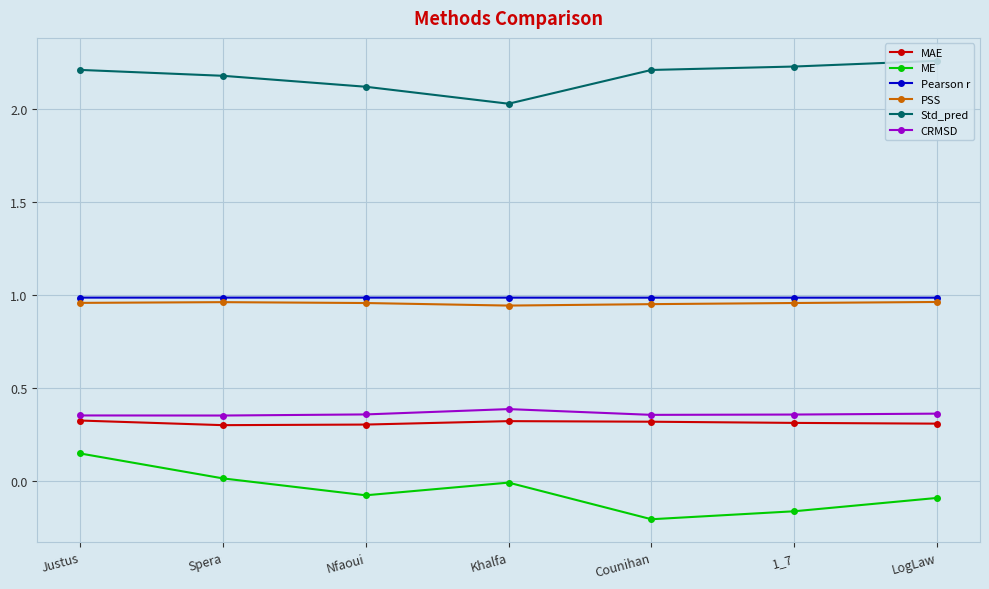

Does the chart have visible grid lines?

Yes